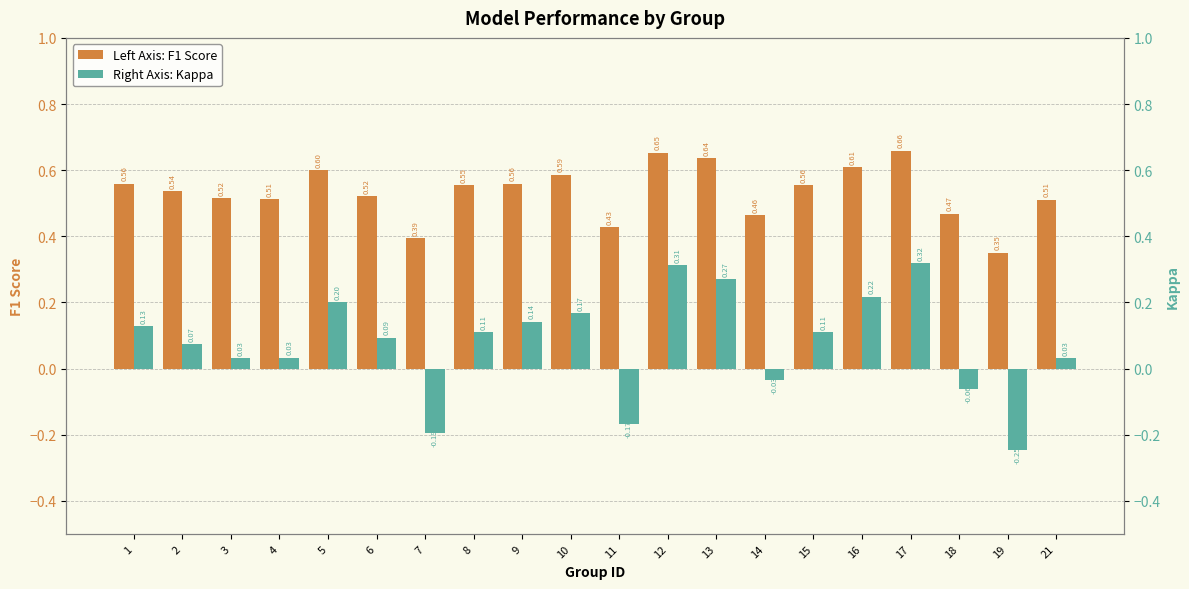

List the series in order of their peak value, lowest first.

Kappa, F1 Score